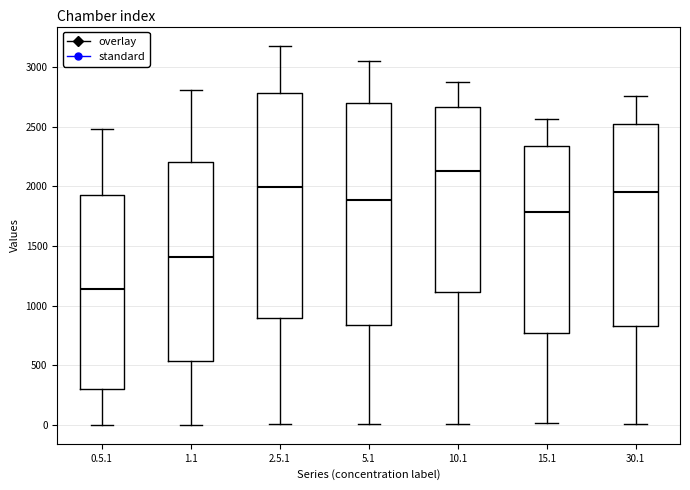

Which box's median line is the lowest?

0.5.1